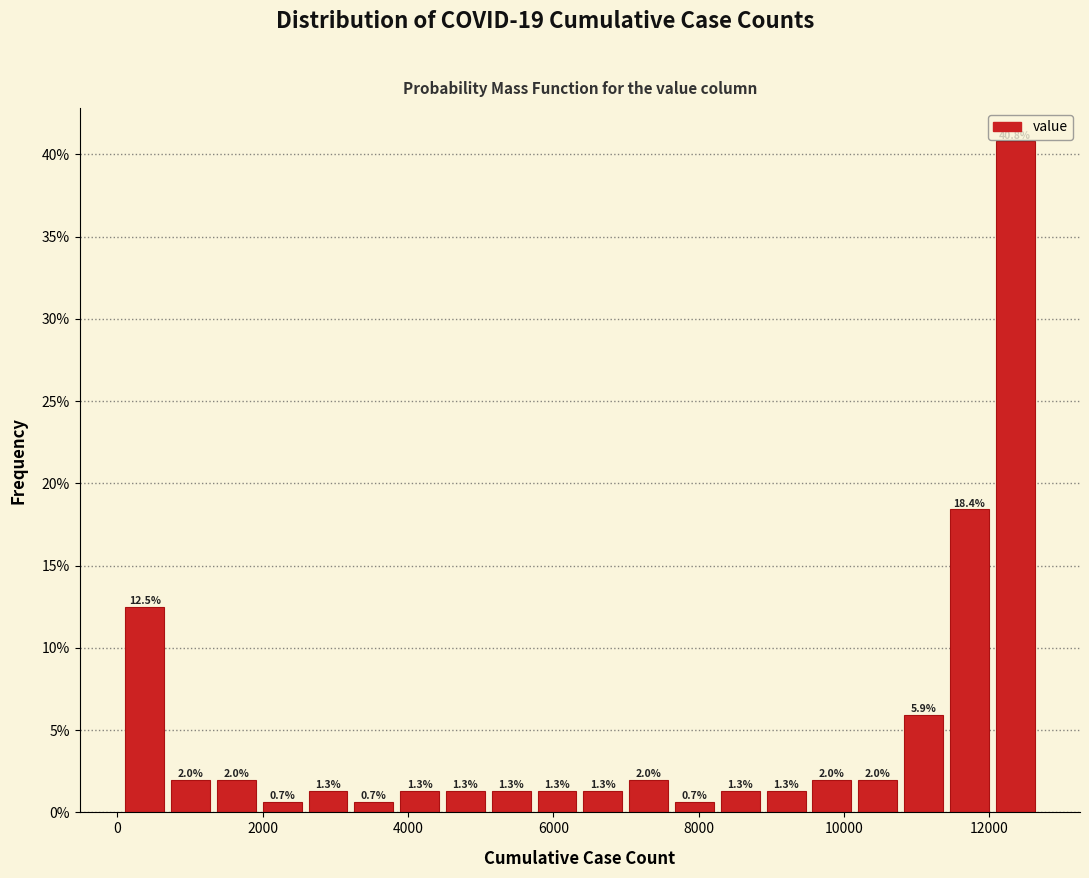

Around what value on the x-axis is the tallest bar? Give the approximate position of its centre, as read against the axis.

12400